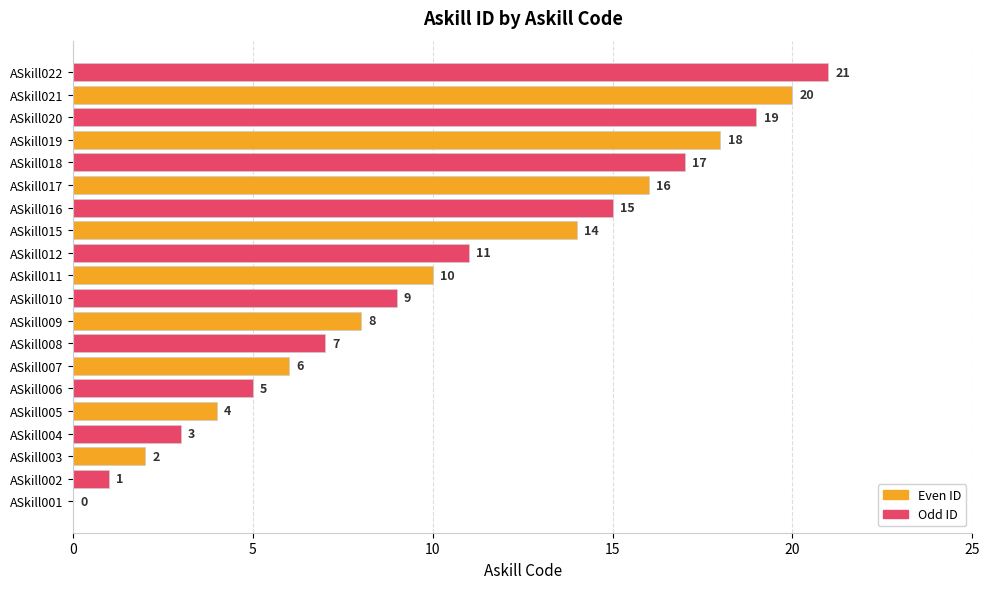

What is the sum of the values at ASkill016 and ASkill021?

35